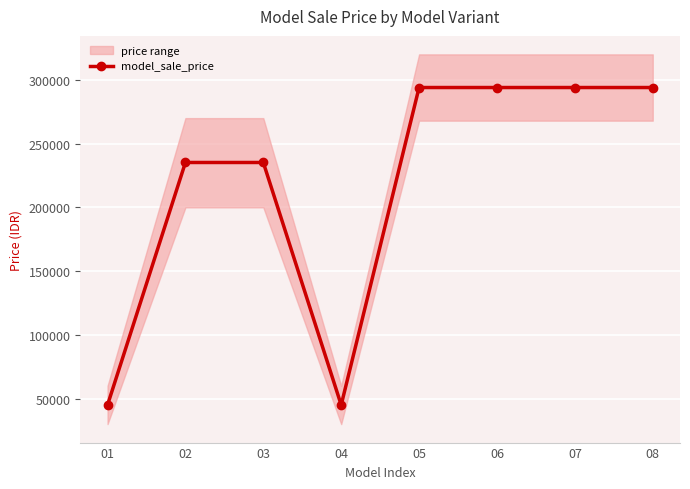

What is the average value?

217050